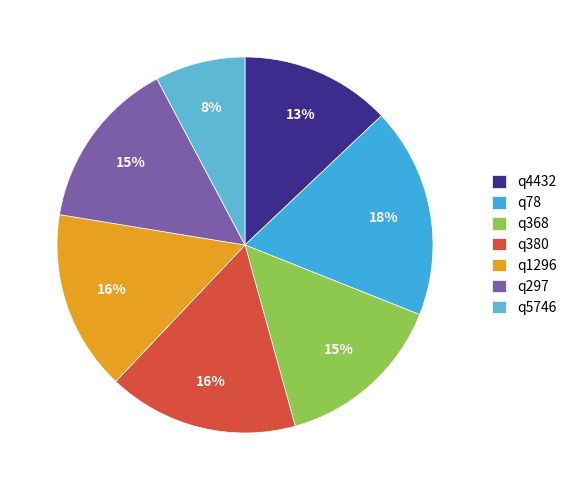

Which has a higher value, q5746 or q78?

q78